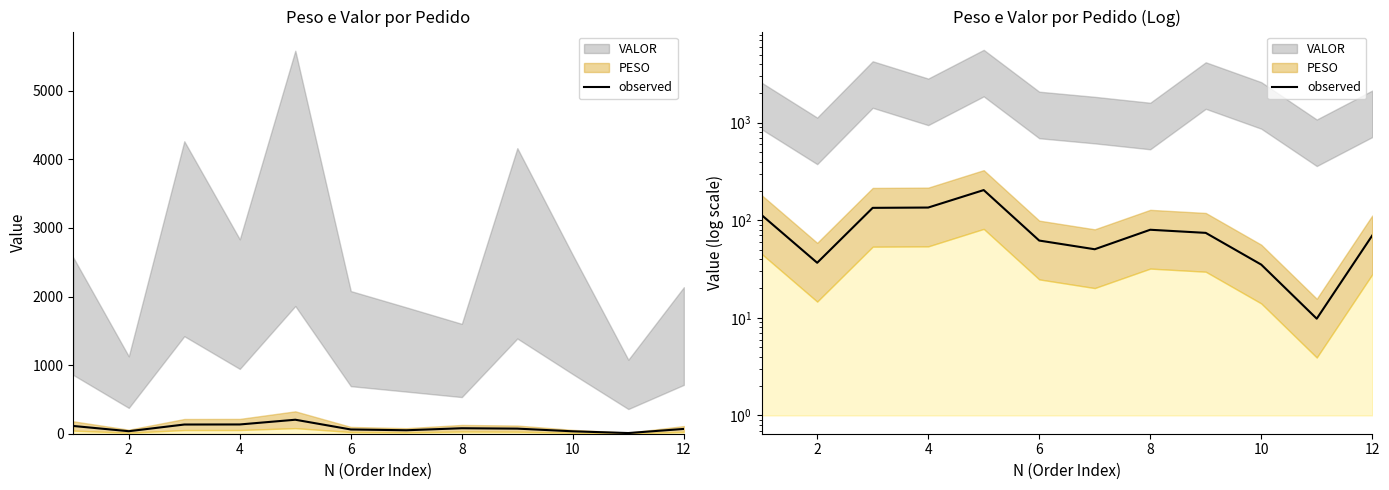

Reading right to left, what are all the values shown in this chart?

69.9	9.8	35.1	74.3	80.0	50.5	62.0	204.1	135.1	134.1	36.7	113.0